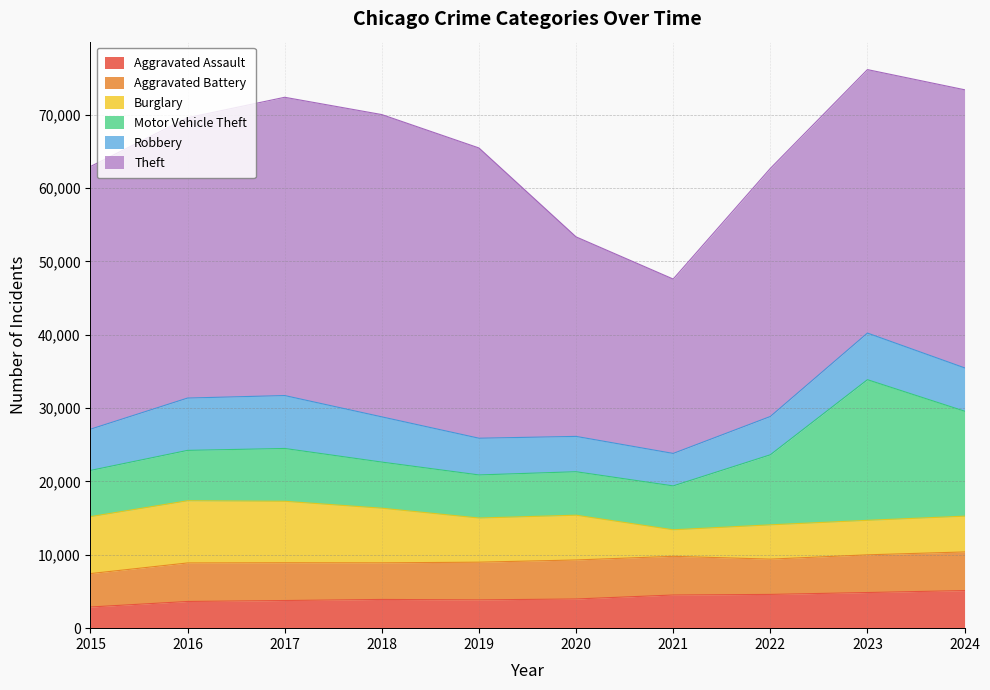

True or false: Theft has a value of 40666 at 2017.

True